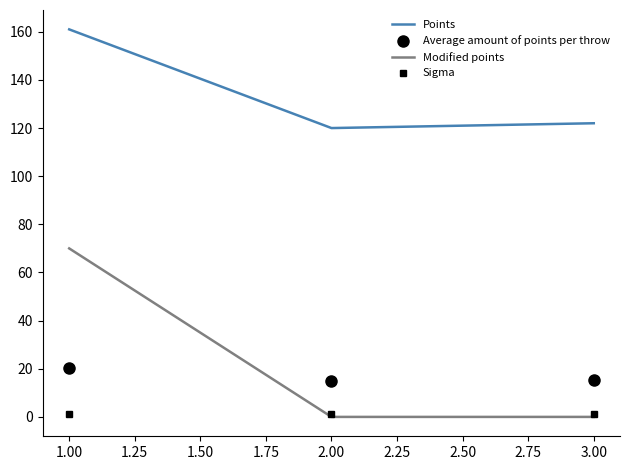

What is the maximum value for Average amount of points per throw?

20.1